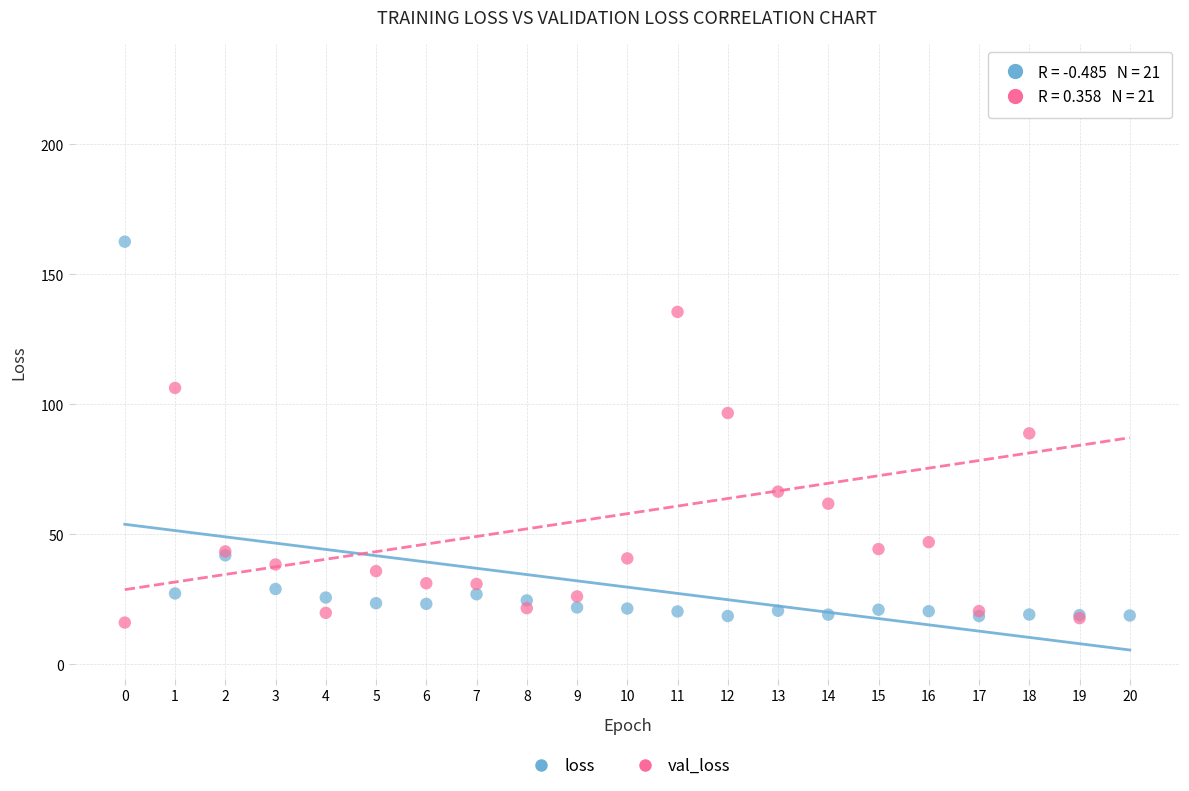

What are all the series names shown in the legend?

loss, val_loss